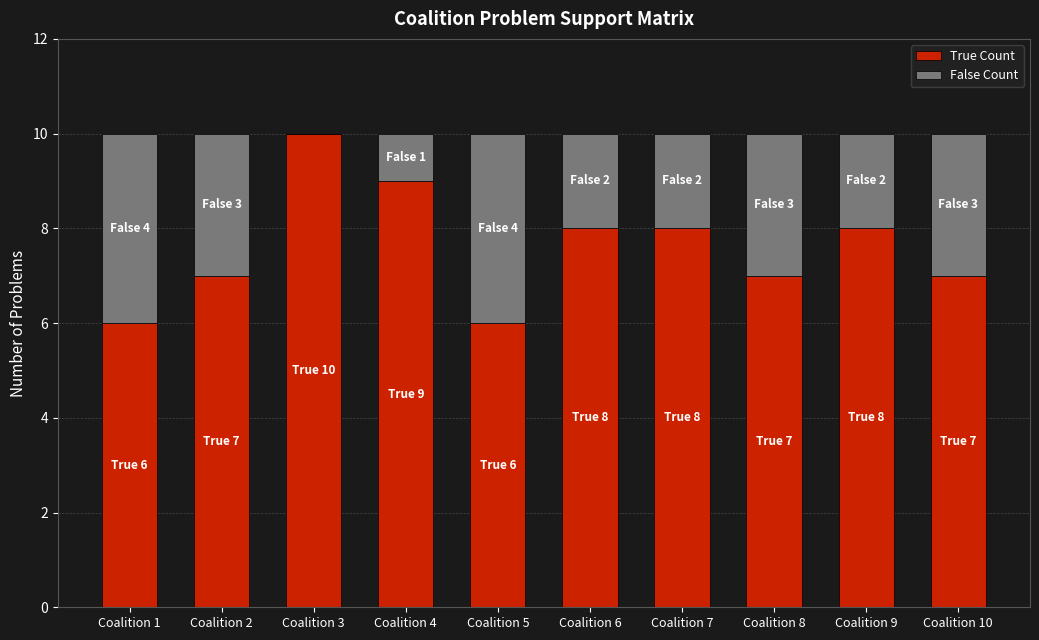

What is the sum of all True Count values?

76